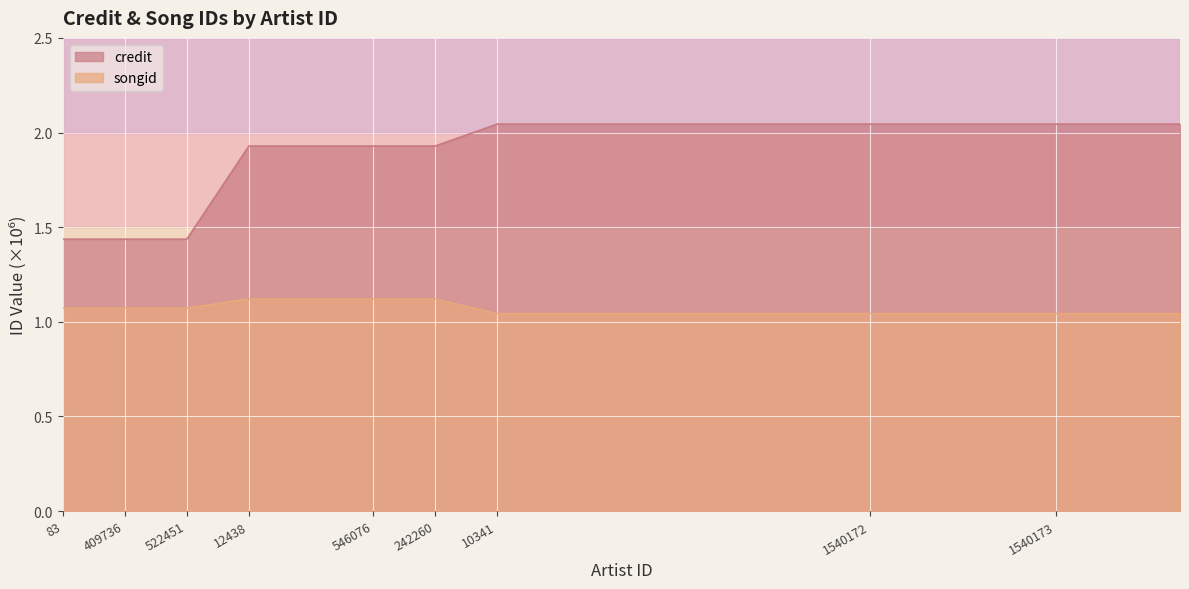

What is the value of the credit point at the 2nd from the left?

1.4